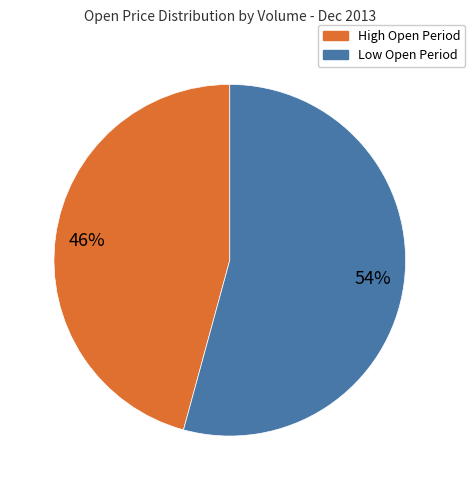

Does any single category account for the majority?

Yes